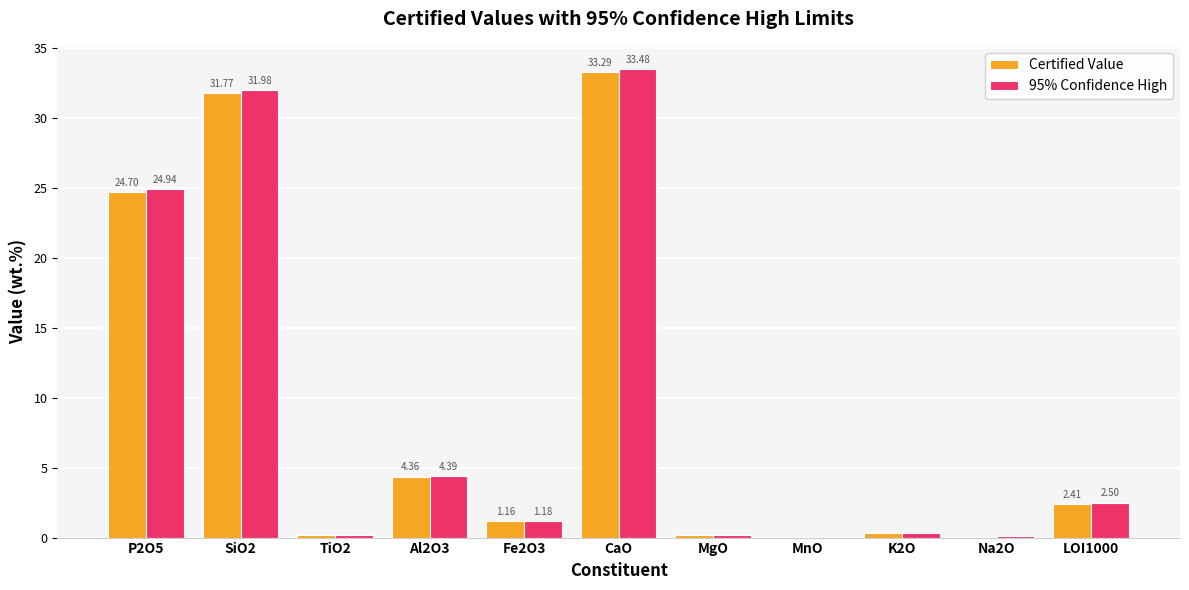

What is the sum of all Certified Value values?

98.5